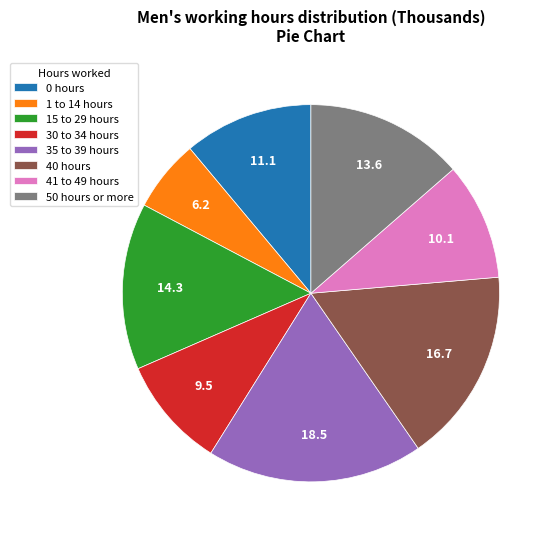

Is it true that 15 to 29 hours is 24% of the pie?

False